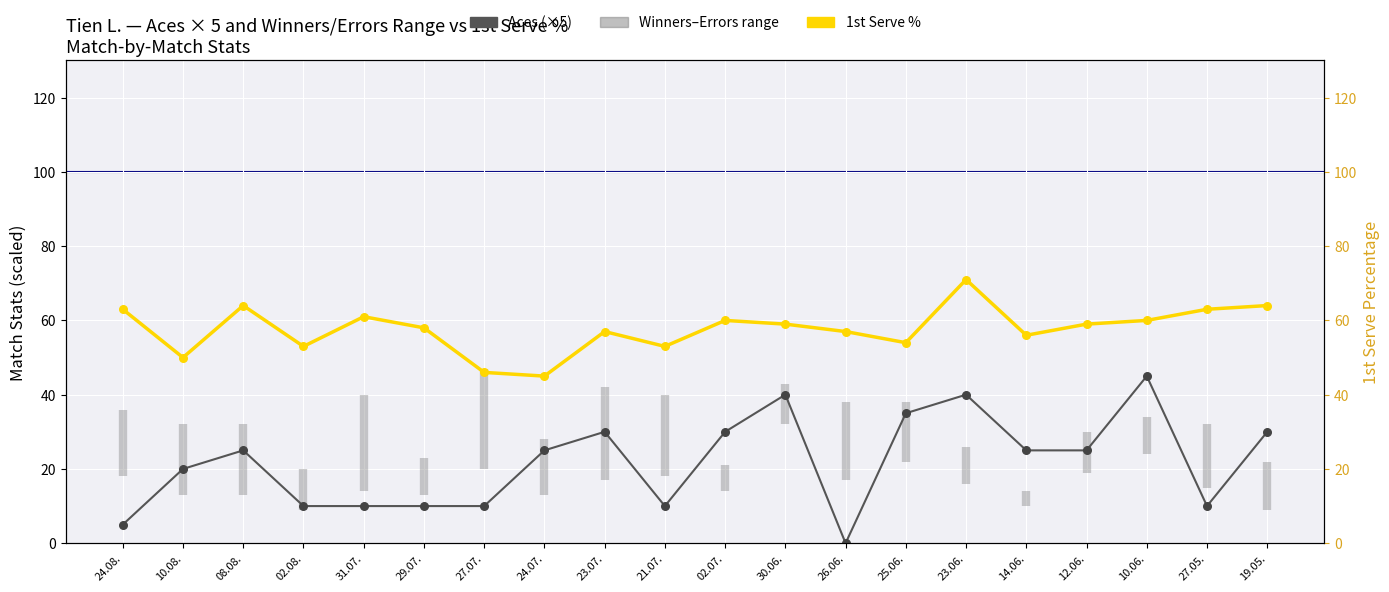

At how many categories does at least one series exceed 28?

20